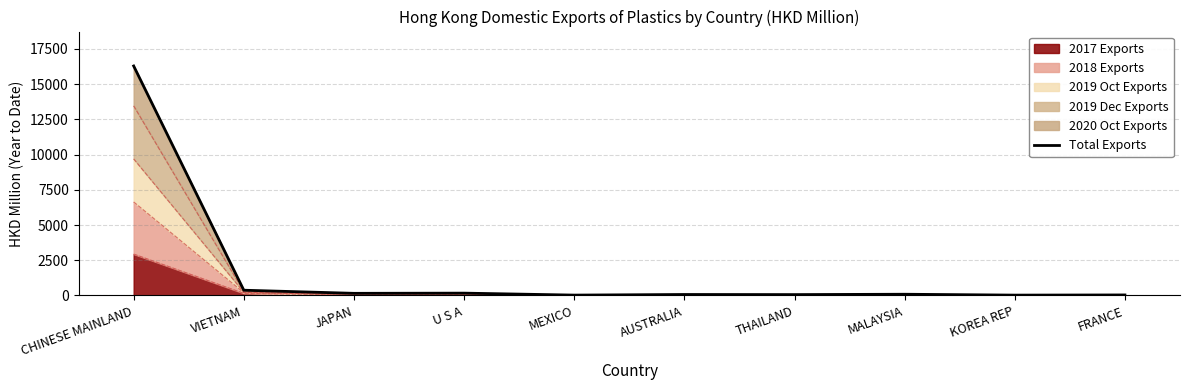

Reading right to left, extract all data points from this chart.

FRANCE=39.0	KOREA REP=26.4	MALAYSIA=88.5	THAILAND=63.3	AUSTRALIA=70.7	MEXICO=27.6	U S A=167.0	JAPAN=153.4	VIETNAM=374.7	CHINESE MAINLAND=16294.1